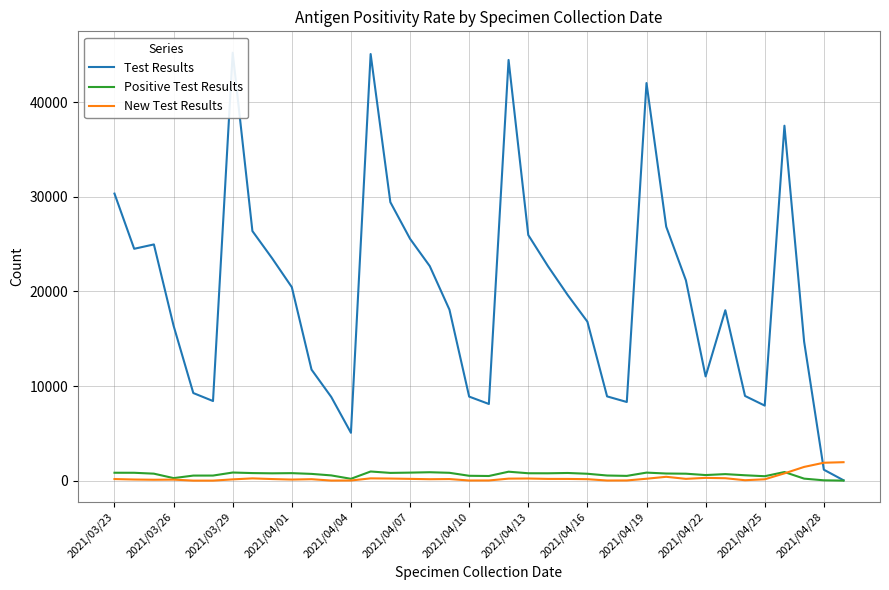

Read the Positive Test Results value at 25, to the nearest 10.

540